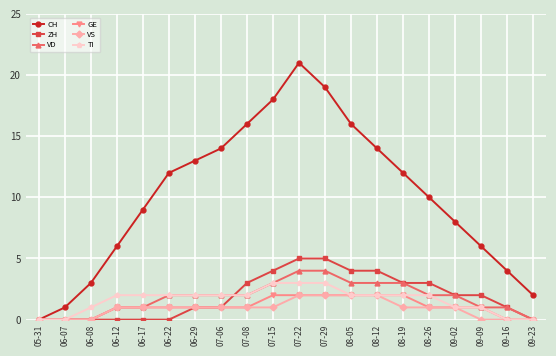

The value of GE at 06-22 is 1. True or false?

True